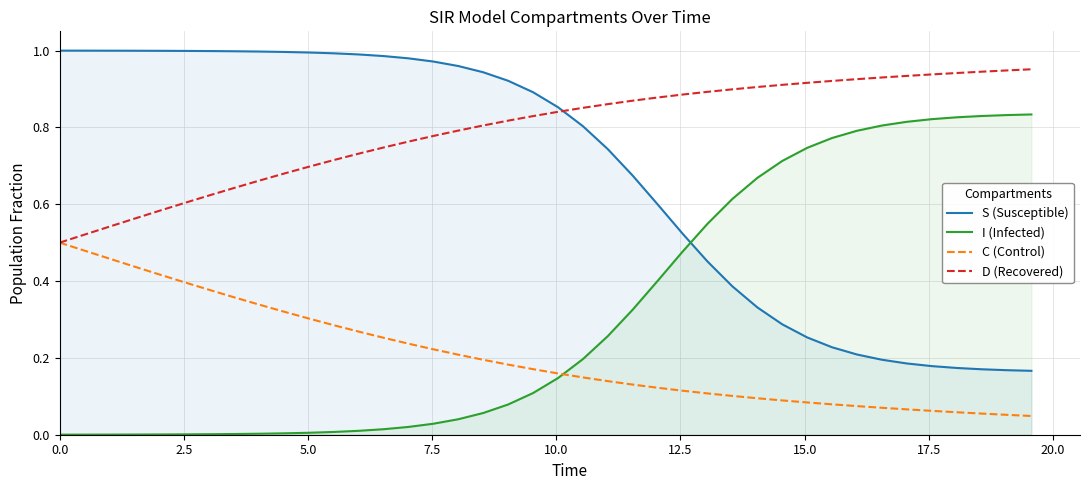

True or false: D (Recovered) and I (Infected) cross at least once.

False